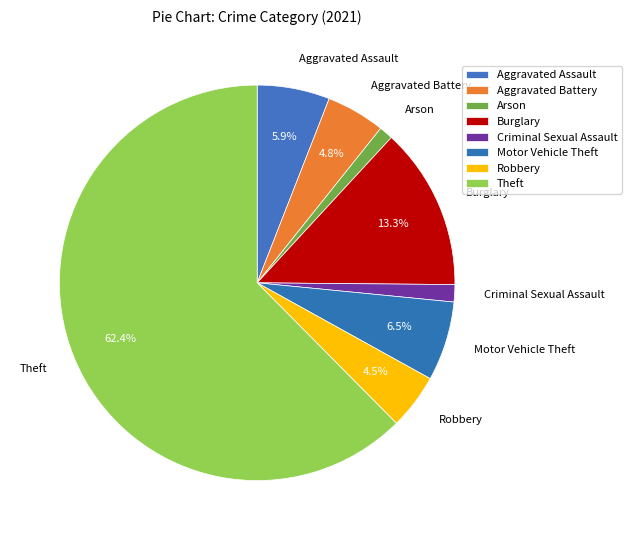

Do Burglary and Theft together represent more than half of the pie?

Yes